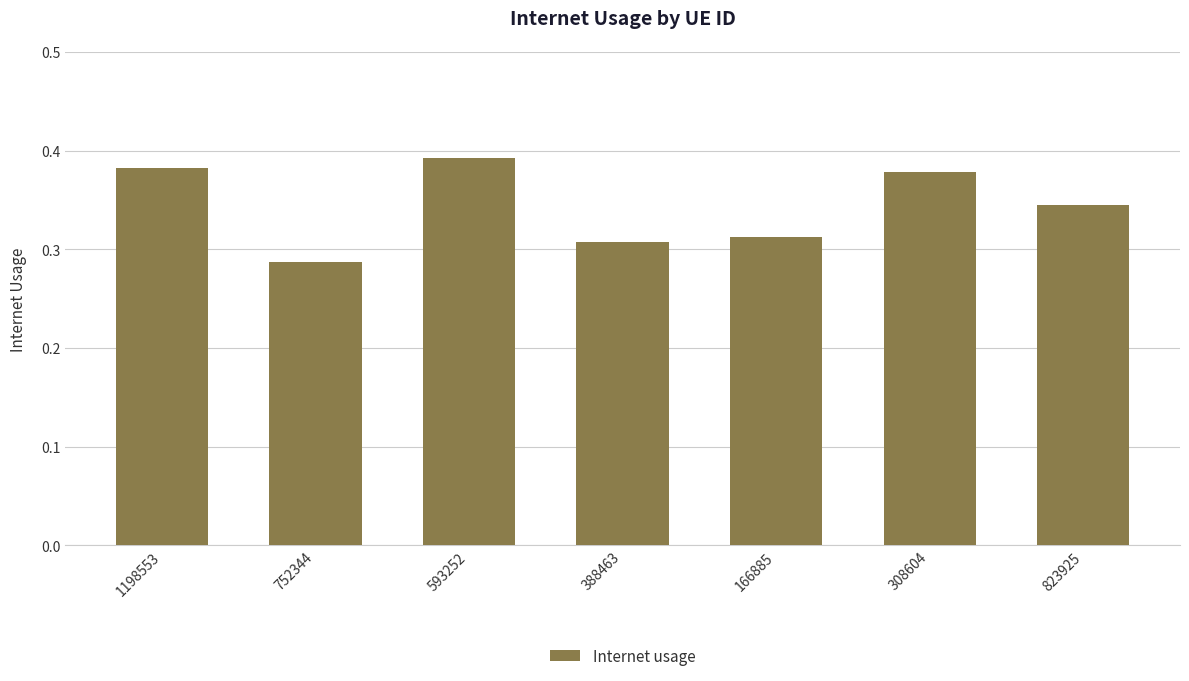

Between 1198553 and 593252, which is larger?

593252